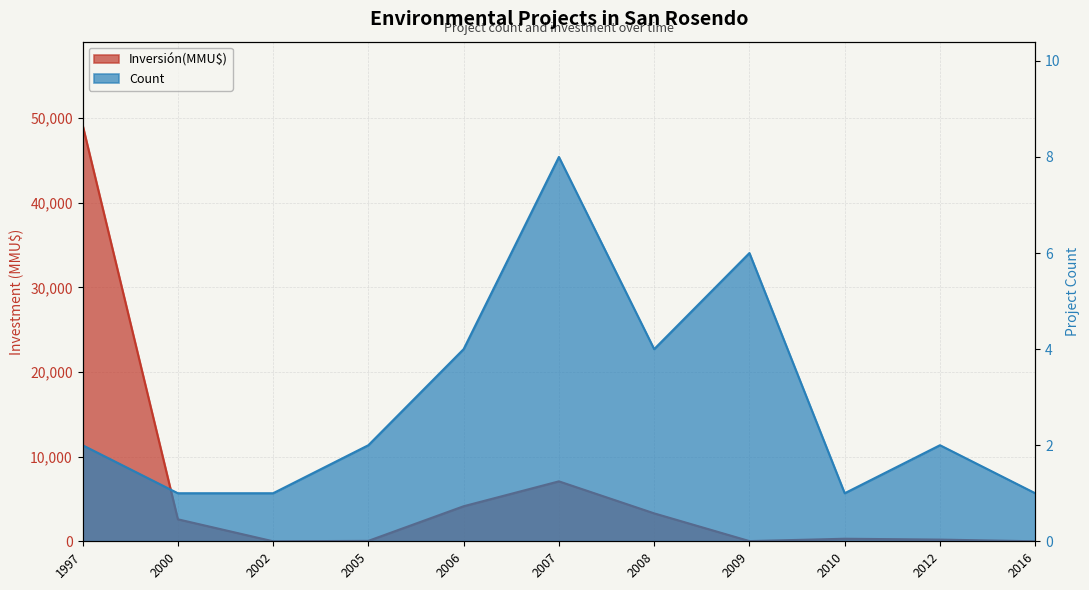

Reading right to left, transcribe all the data shown in this chart.

Count: 1	2	1	6	4	8	4	2	1	1	2
Inversión(MMU$): 0	200	300	22	3300	7084	4142	50	0	2600	49210